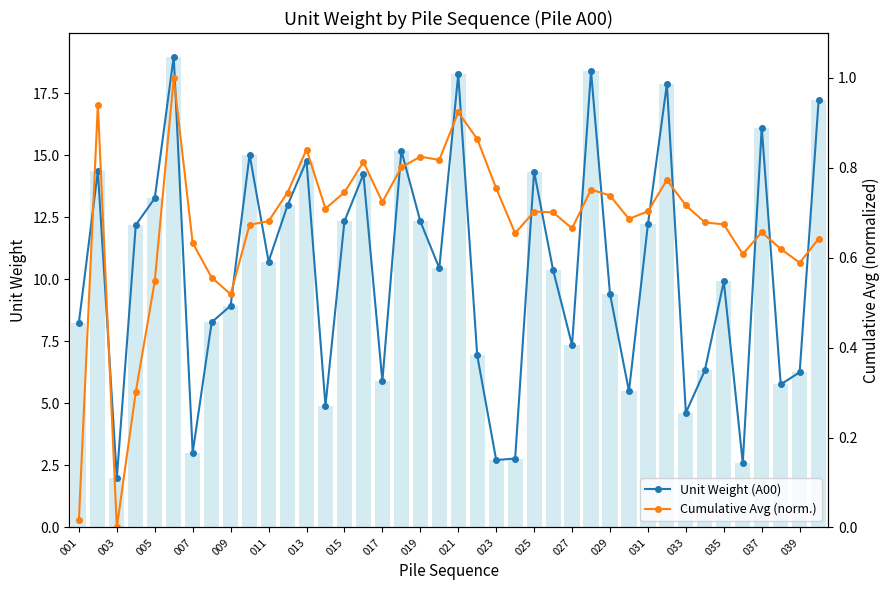

What is the sum of the Unit Weight (A00) values at 023 and 039?

9.0